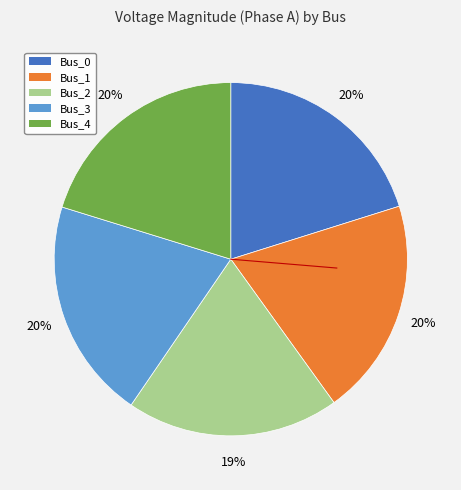

To the nearest percent, what is the difference between the Bus_2 and Bus_3 slice percentages?

1%